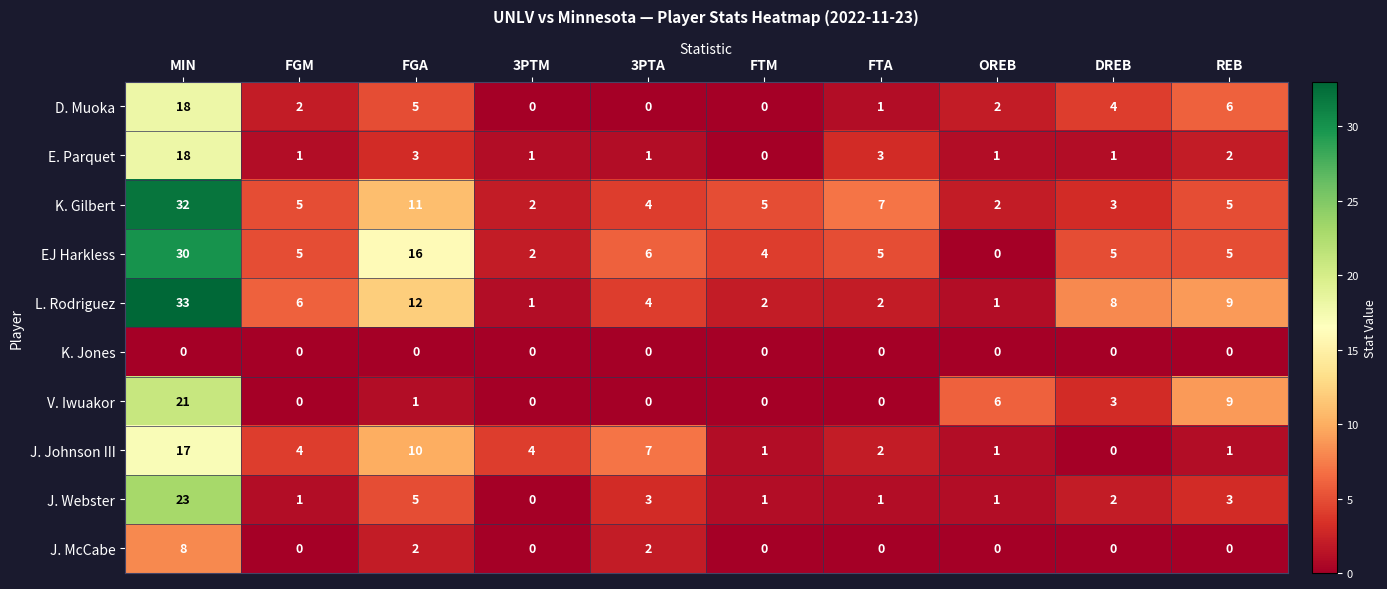

How many values in the V. Iwuakor series are below 1?

5